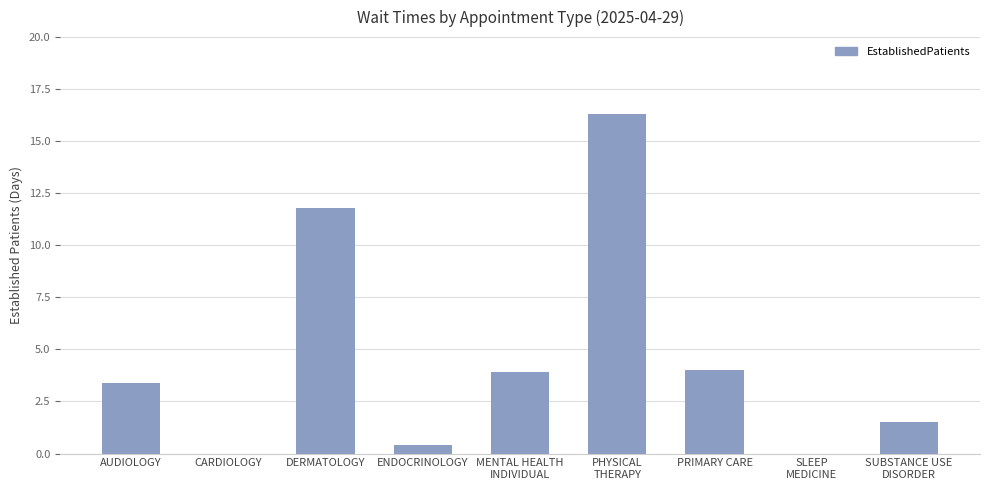

What is the ratio of the value at PRIMARY CARE to the value at DERMATOLOGY?

0.3